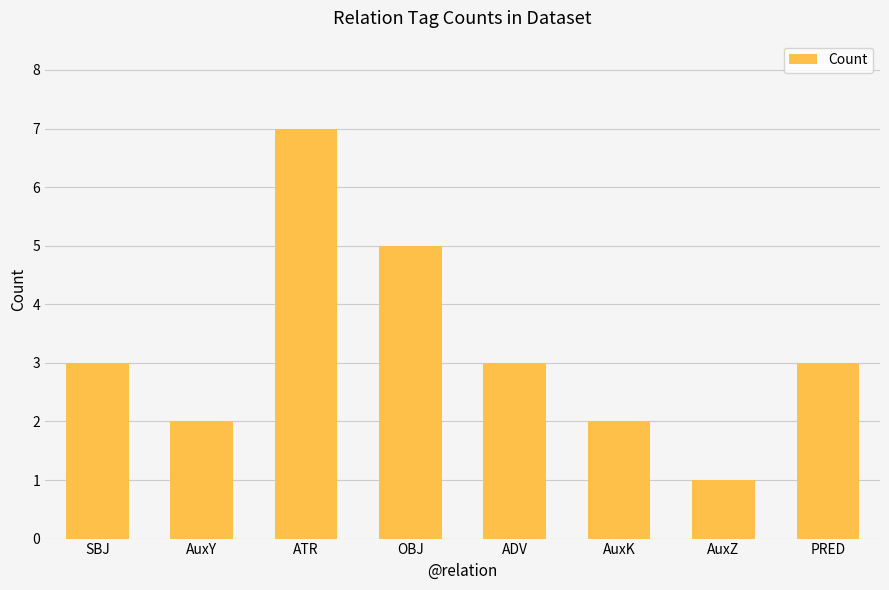

What is the label of the 2nd bar from the right?

AuxZ